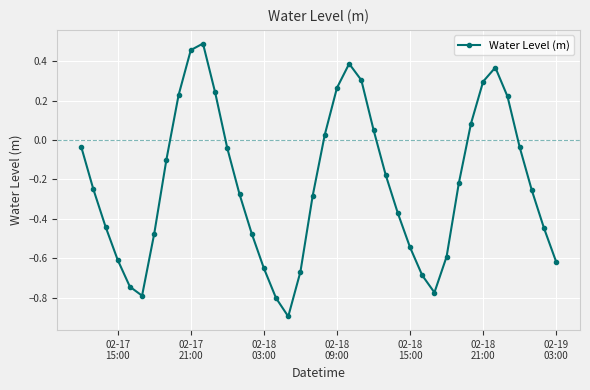

True or false: the data has more than 0 interior local peaks.

True